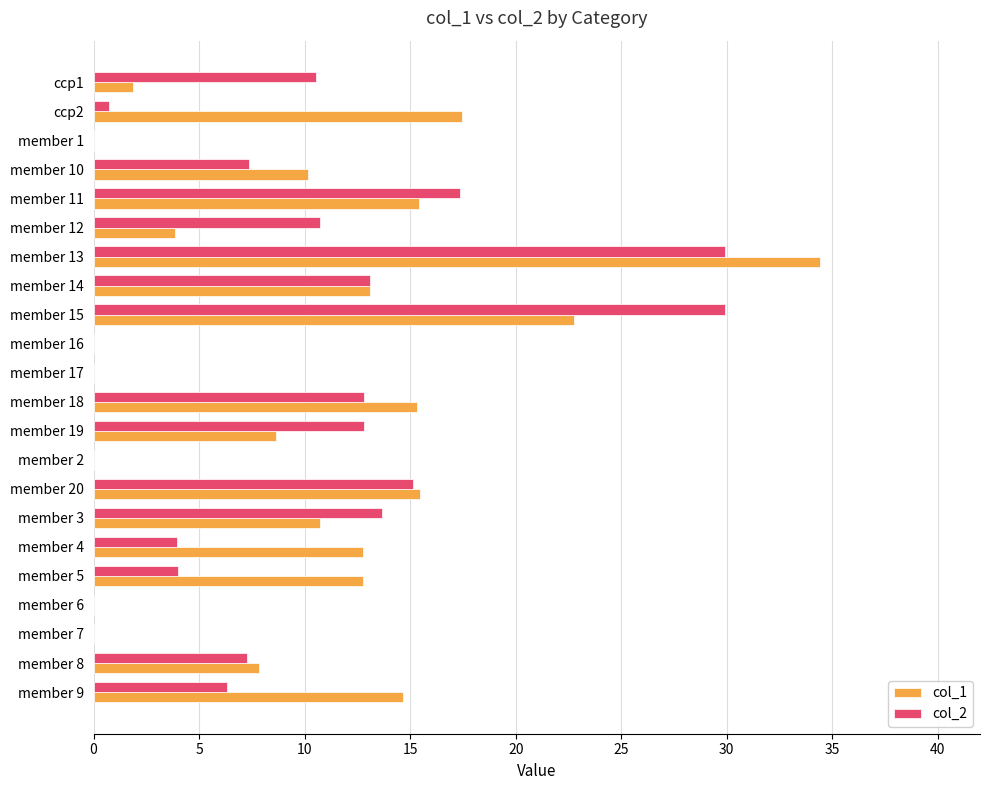

How many data points in col_1 are above 10?

12